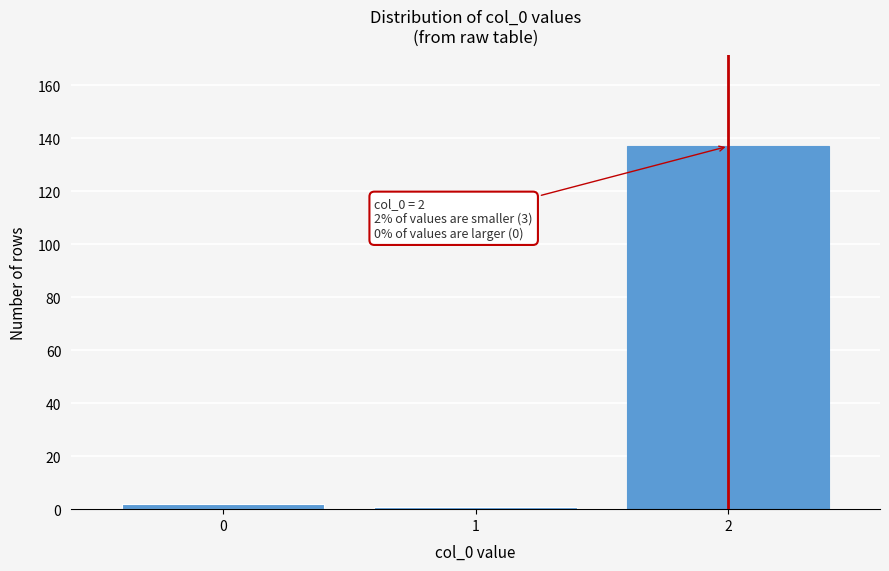

Reading right to left, what are all the values shown in this chart?

137	1	2